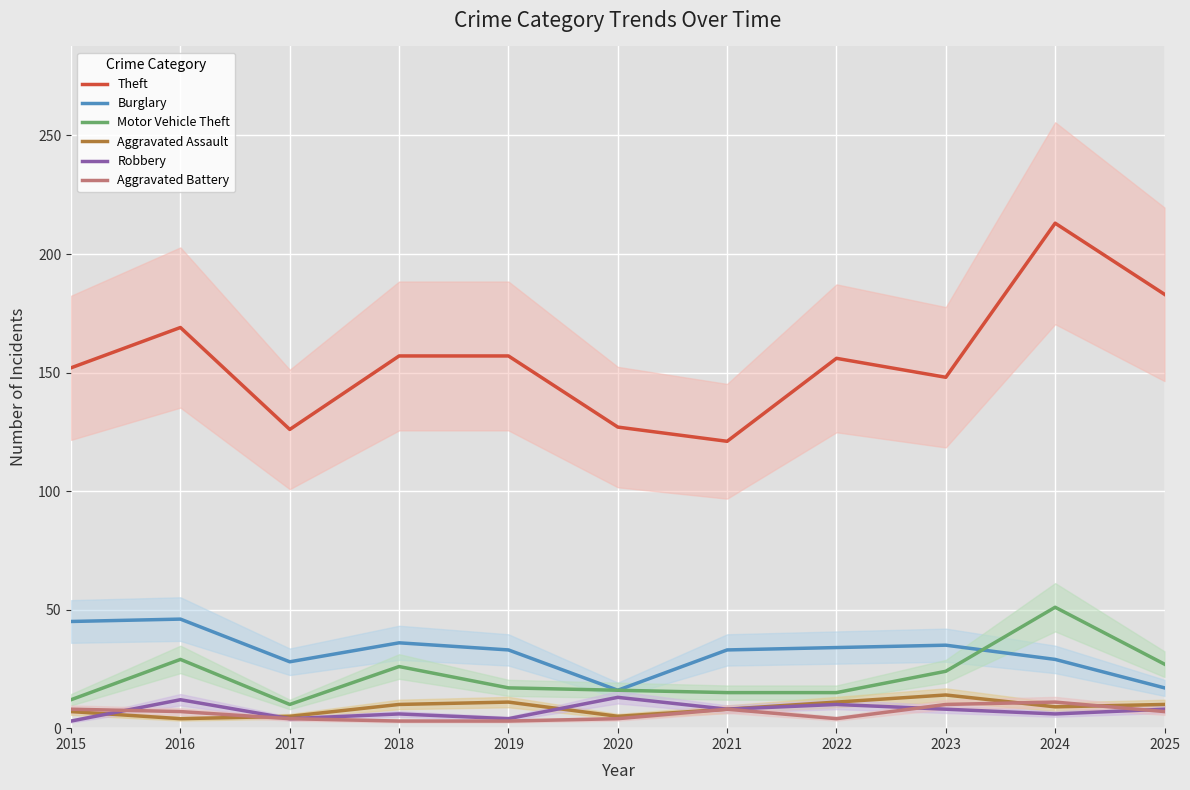

What is the average value of the Aggravated Battery series?

6